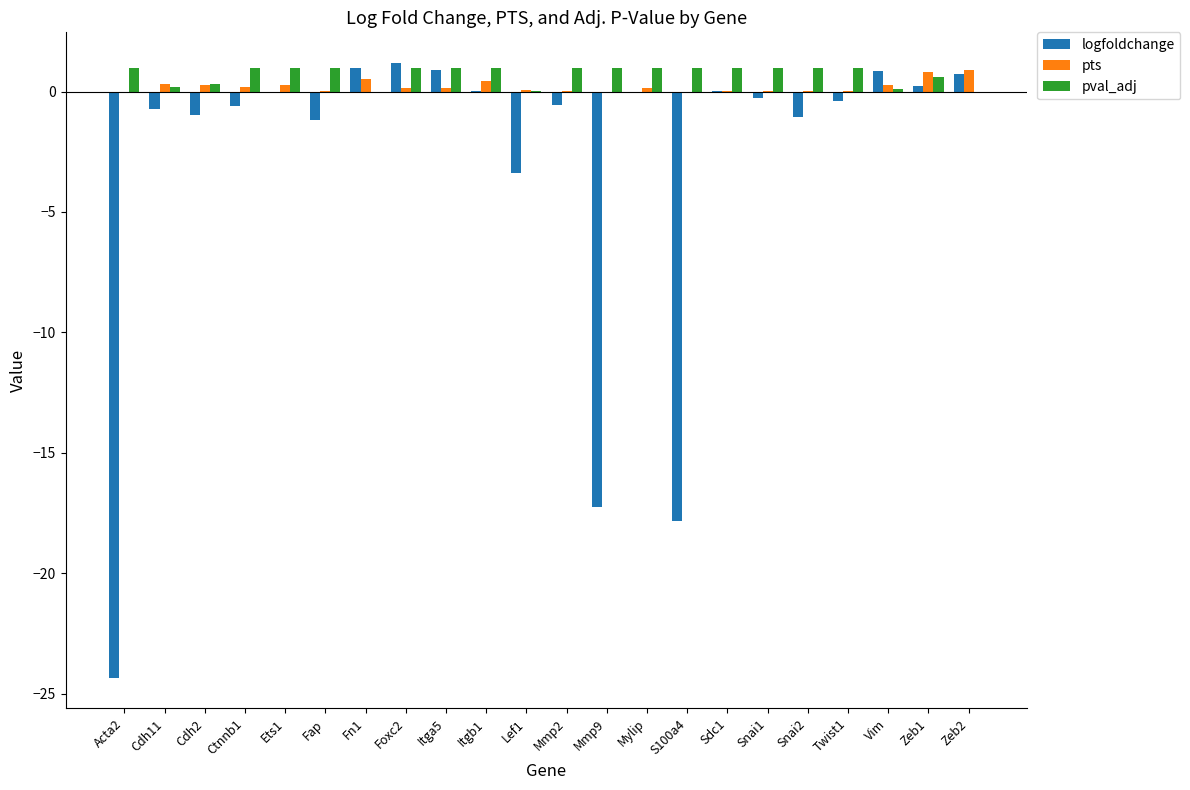

What is the maximum value shown in the chart?

1.2